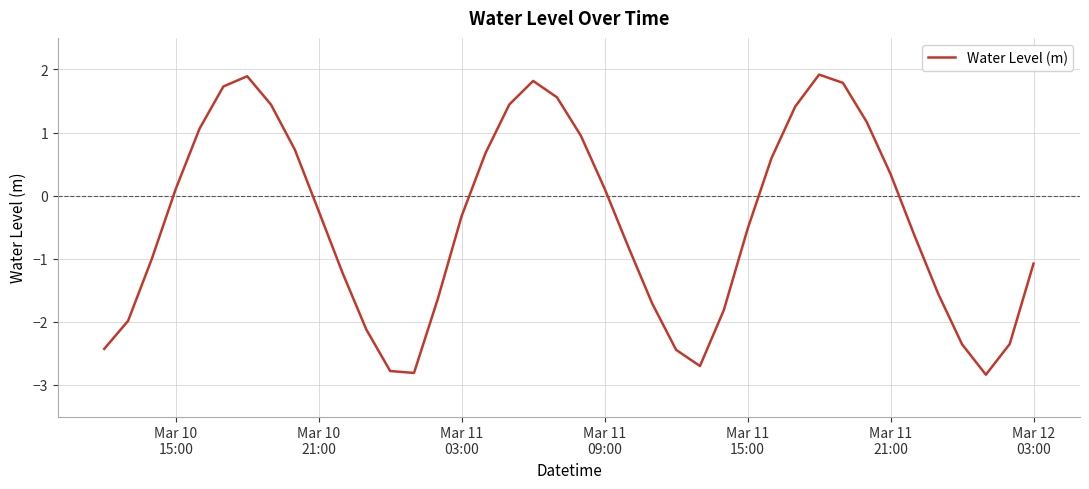

What is the greatest value displayed?

1.9